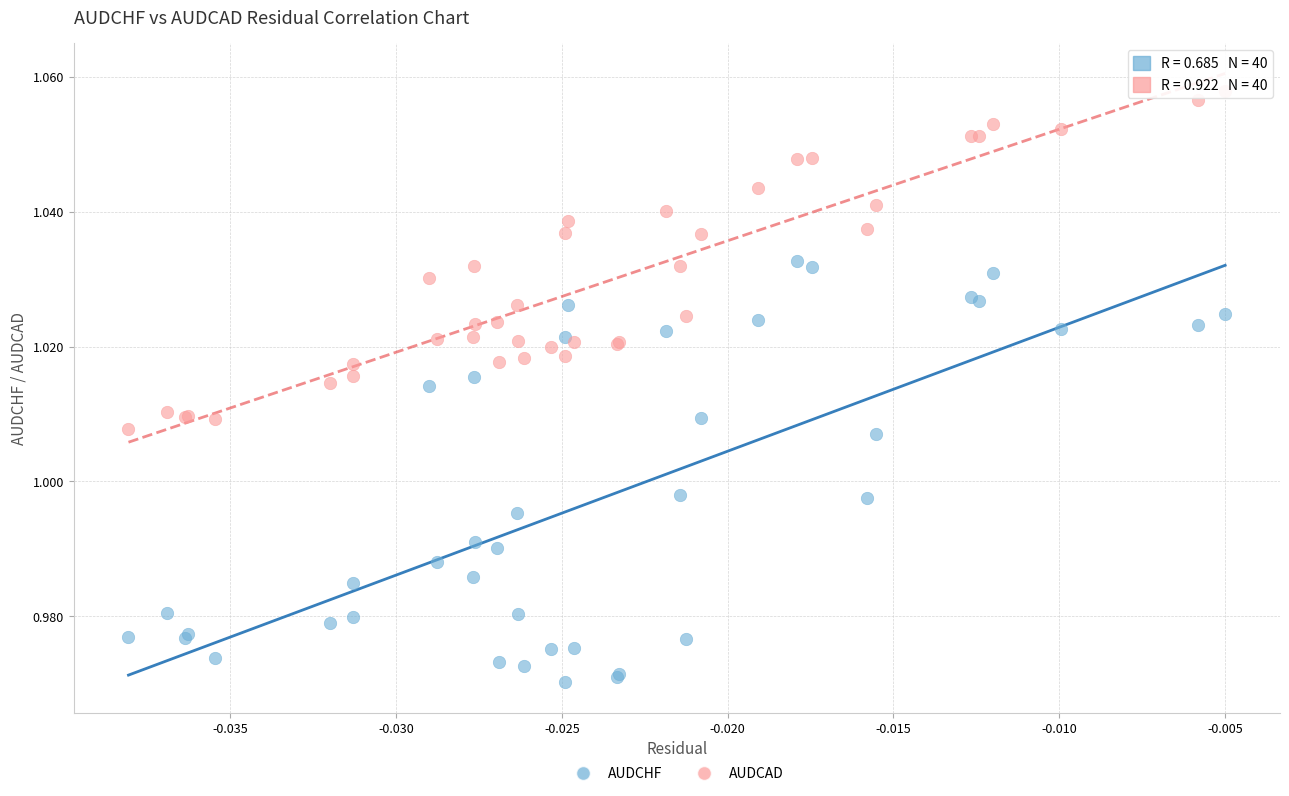

Which series contains the lowest Y value?

AUDCHF